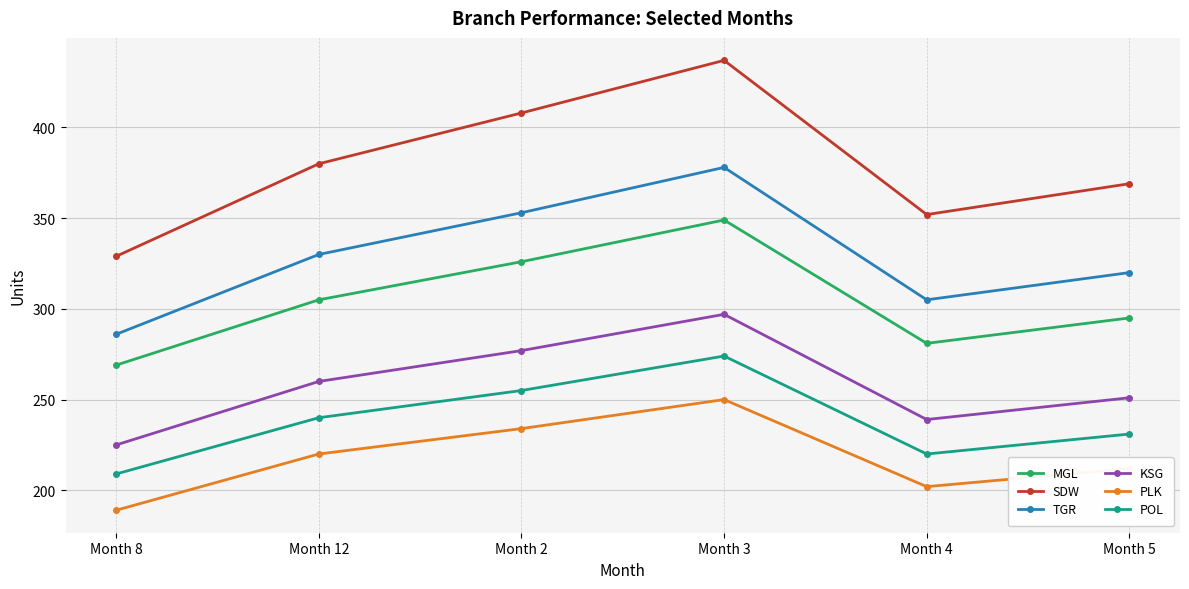

Reading right to left, transcribe all the data shown in this chart.

MGL: 295	281	349	326	305	269
SDW: 369	352	437	408	380	329
TGR: 320	305	378	353	330	286
KSG: 251	239	297	277	260	225
PLK: 212	202	250	234	220	189
POL: 231	220	274	255	240	209